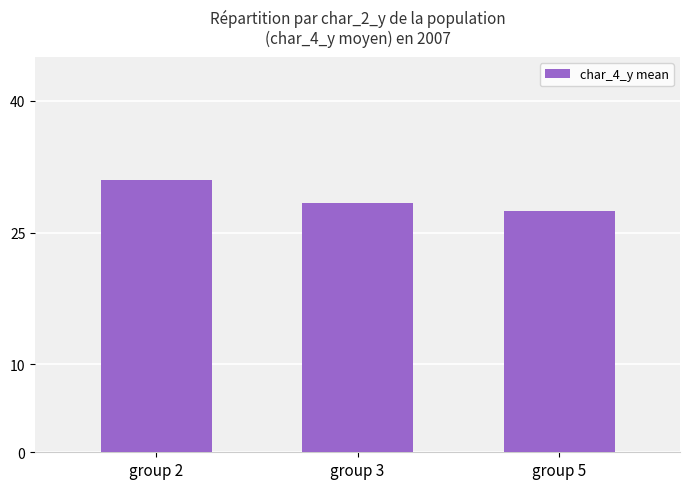

What is the smallest value displayed?

27.5